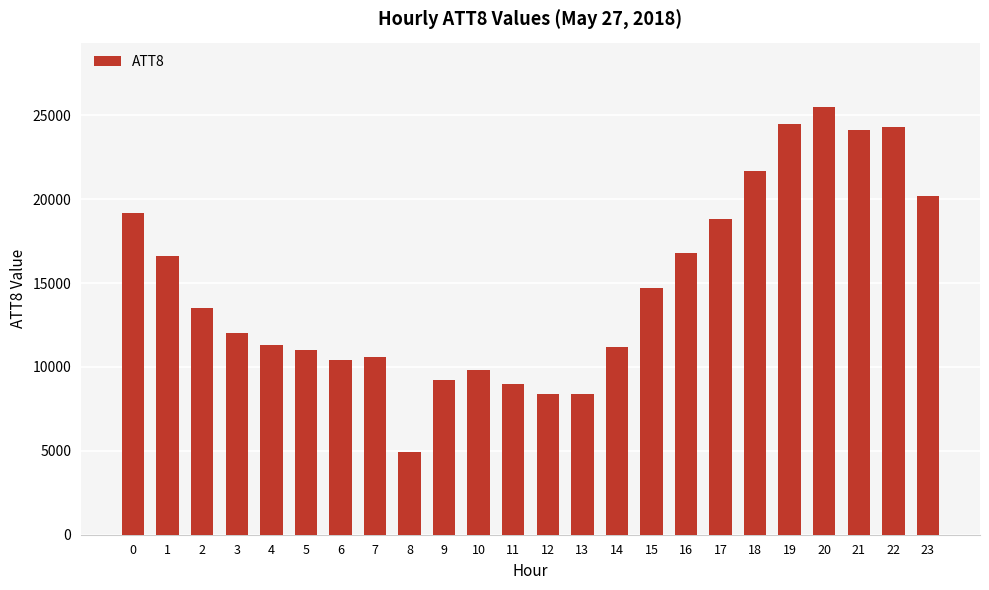

What is the value of the 13th bar from the left?

8400